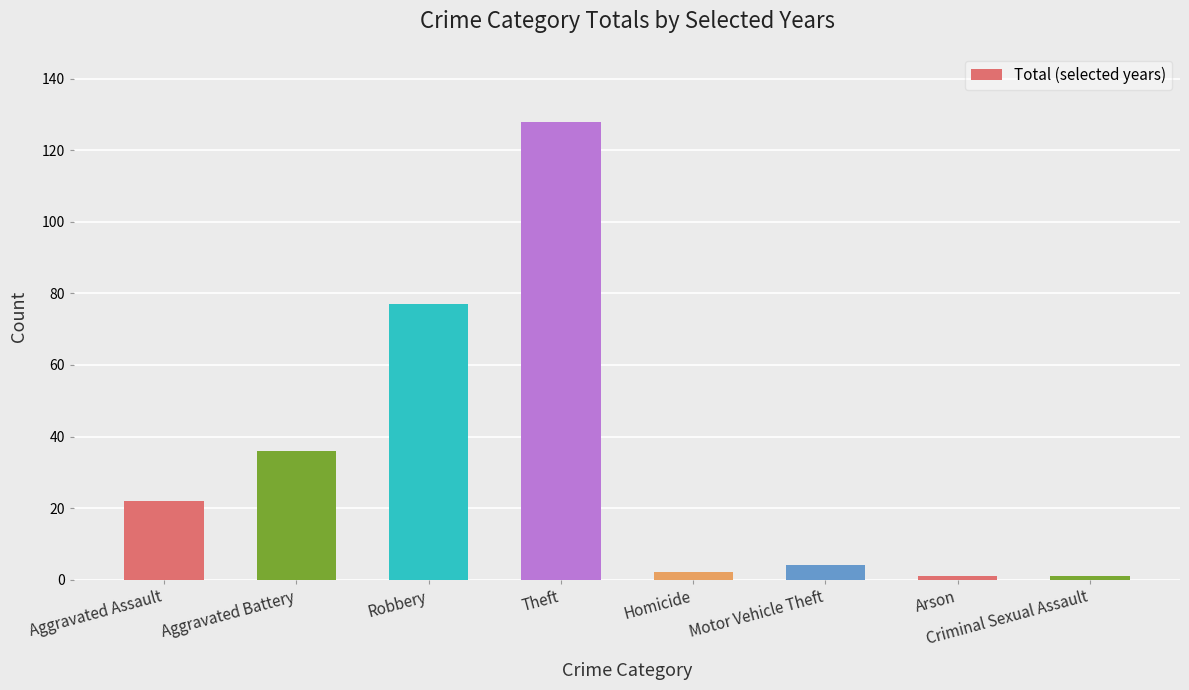

Which has a higher value, Robbery or Arson?

Robbery